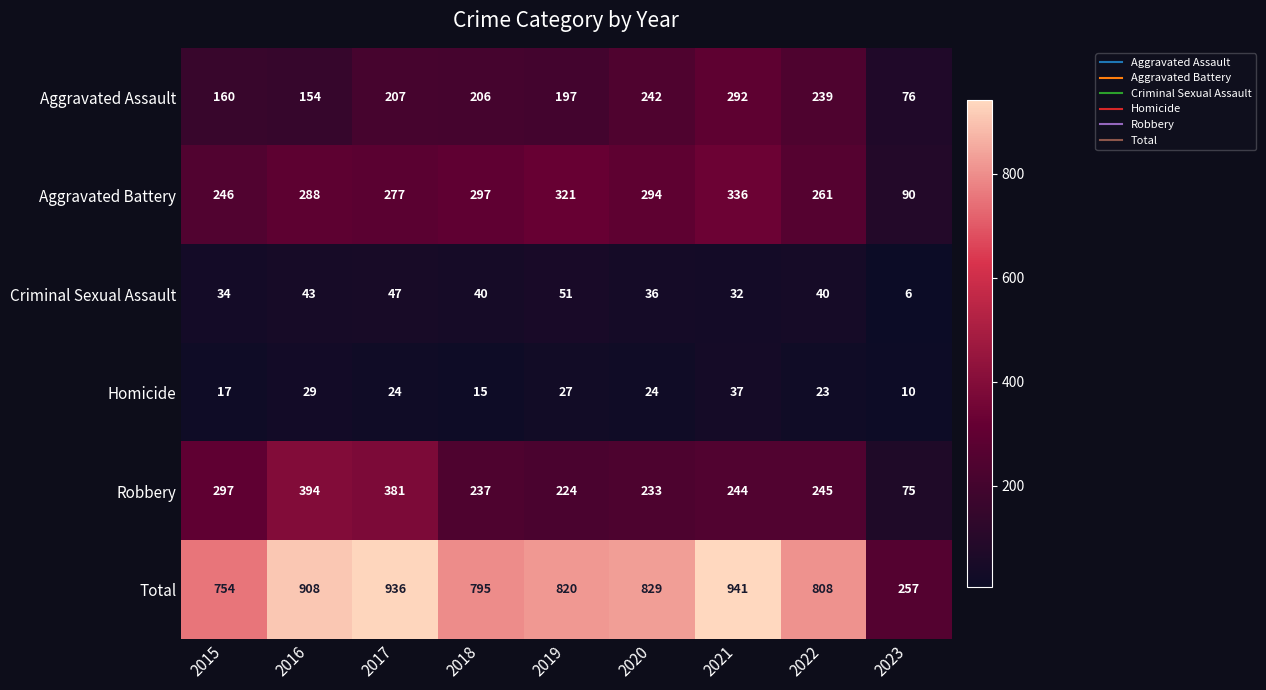

Which label corresponds to the largest value in the chart?

2021